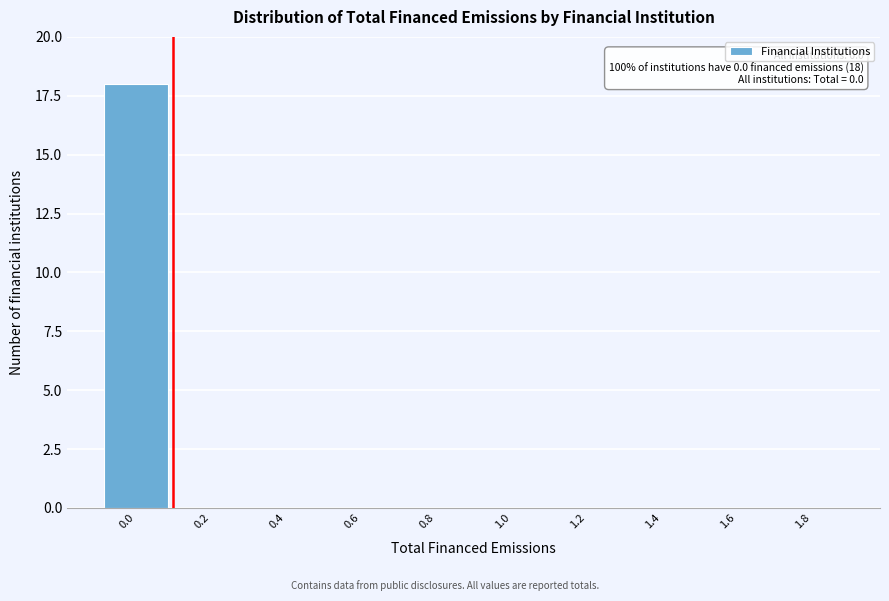

Reading left to right, list all the values displayed in this chart.

0.0=18	0.2=0	0.4=0	0.6=0	0.8=0	1.0=0	1.2=0	1.4=0	1.6=0	1.8=0